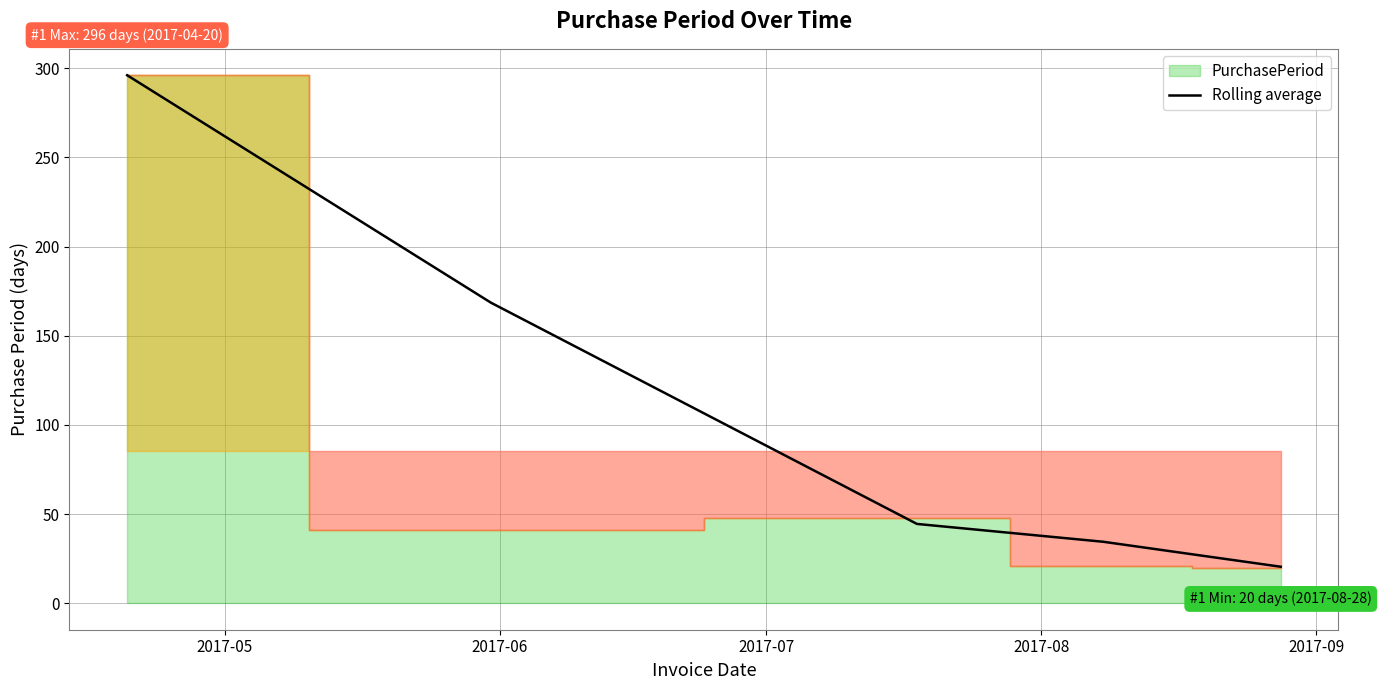

What is the value of the 1st point from the left?

296.0